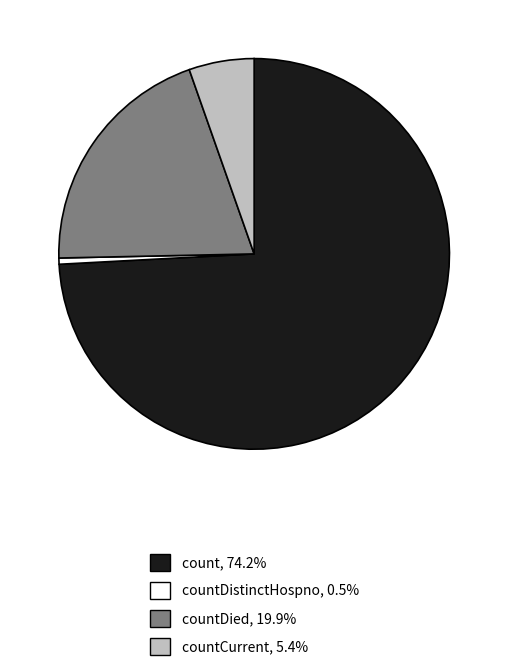

How many slices are in this pie chart?

4